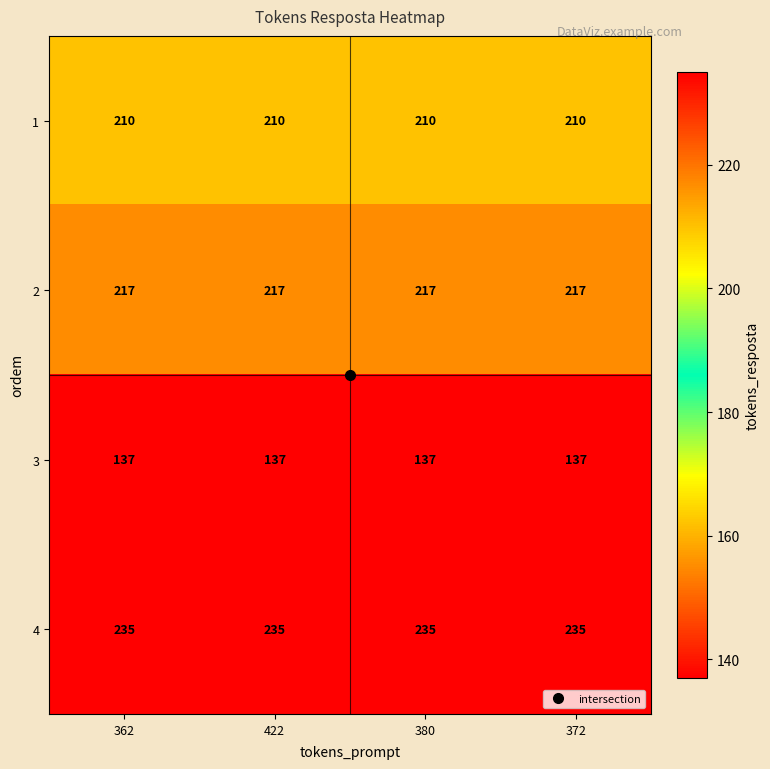

Read the 2 value at 362.

217